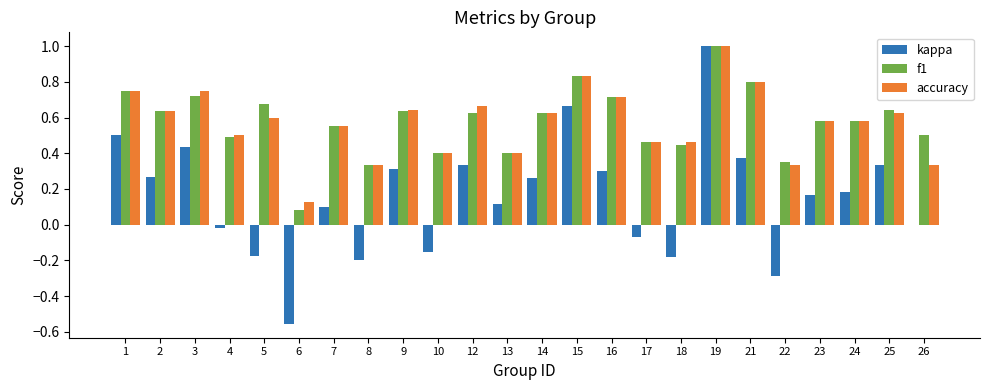

Which series has the largest range (max minus min)?

kappa